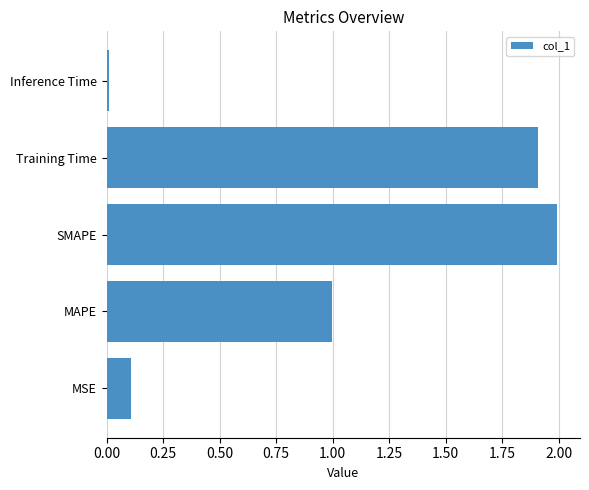

What is the sum of the values at MAPE and MSE?

1.1